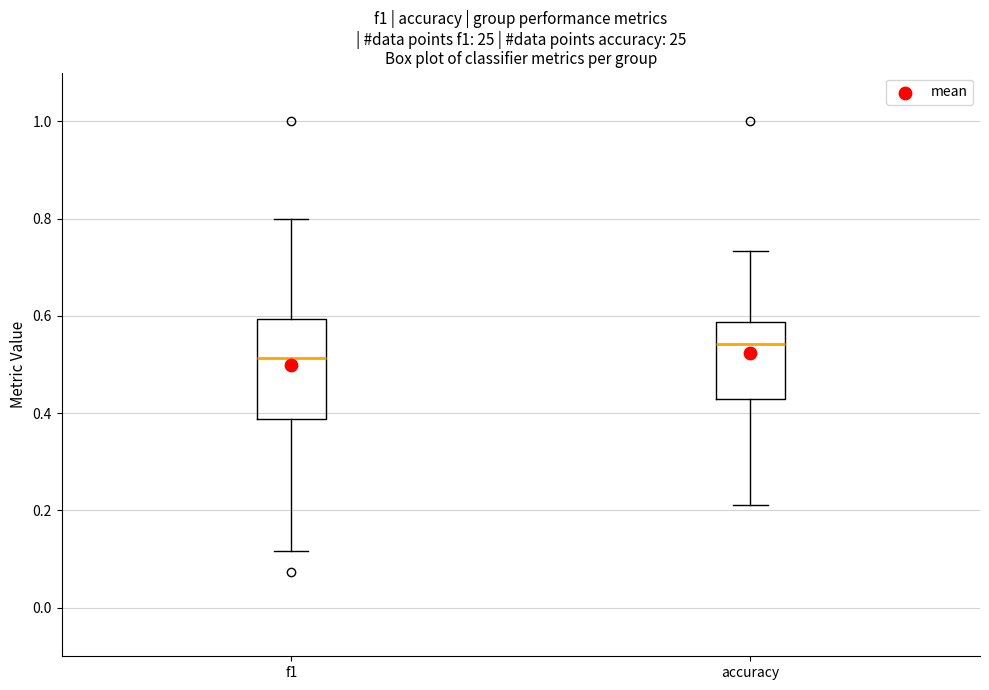

Reading left to right, transcribe this box plot: for each box, give where its median line is, the range the box spans, and where its two whiskers end, as read against the y-axis. The values are not printed on the chart, so give them approximately, as read against the axis.

f1: median 0.52, box 0.38 to 0.60, whiskers 0.12 to 0.80
accuracy: median 0.54, box 0.42 to 0.58, whiskers 0.22 to 0.74